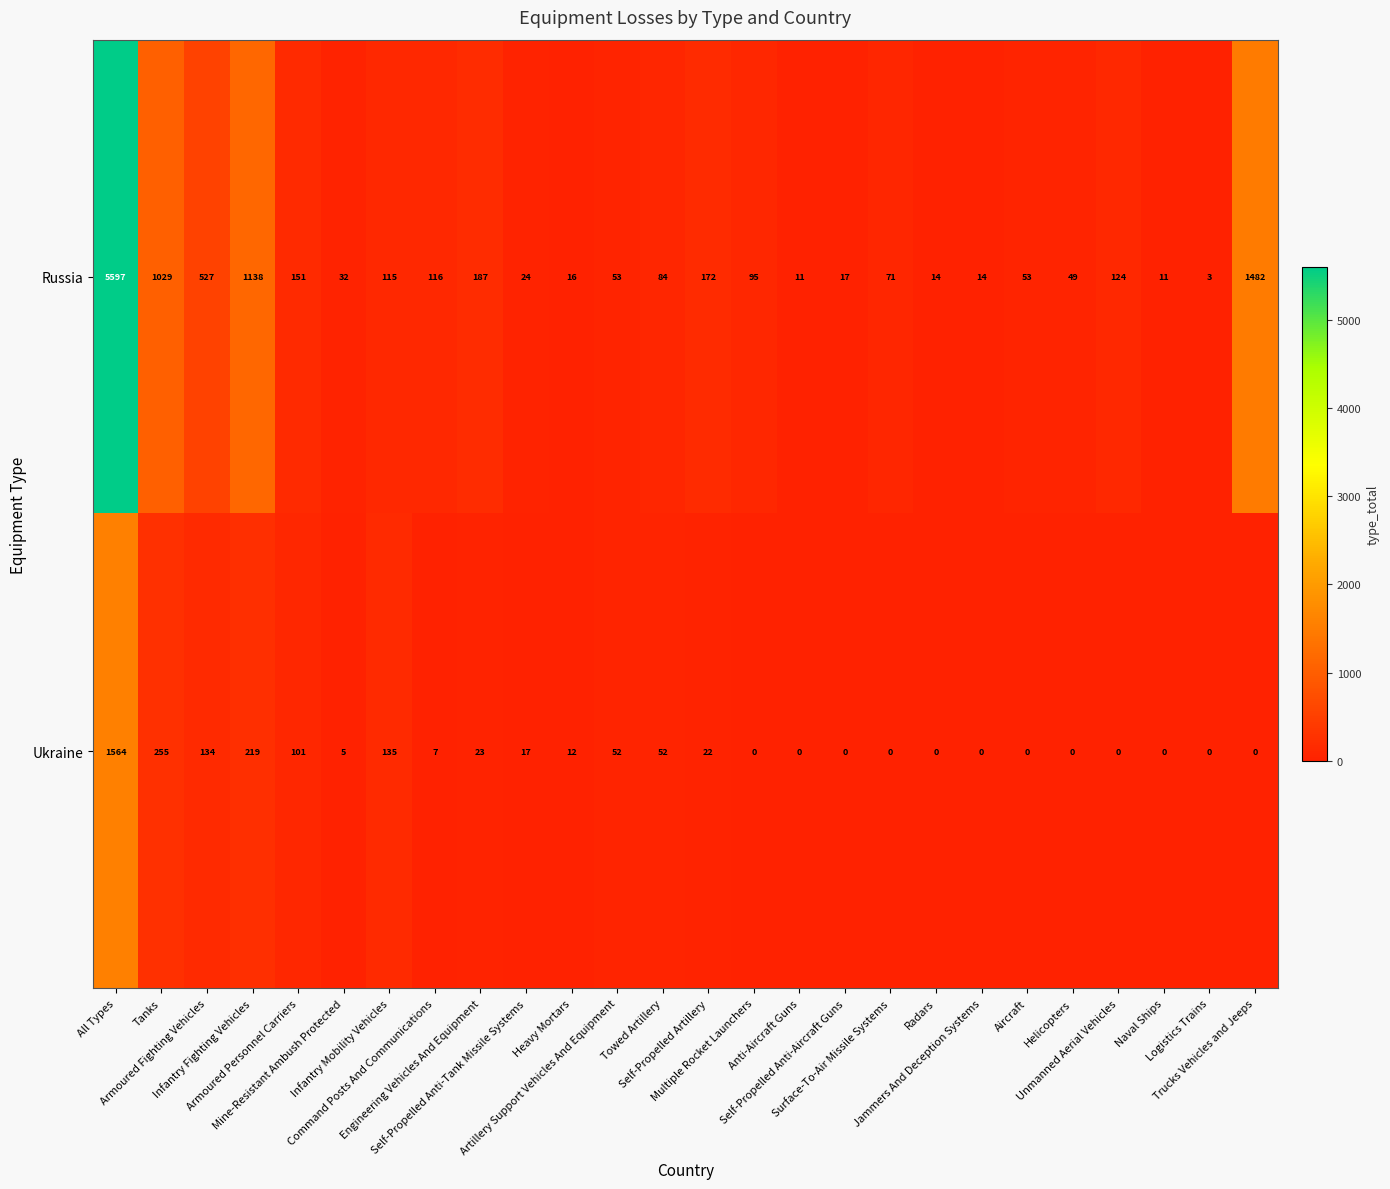

What is the difference between the maximum and minimum values in the Russia series?

5594